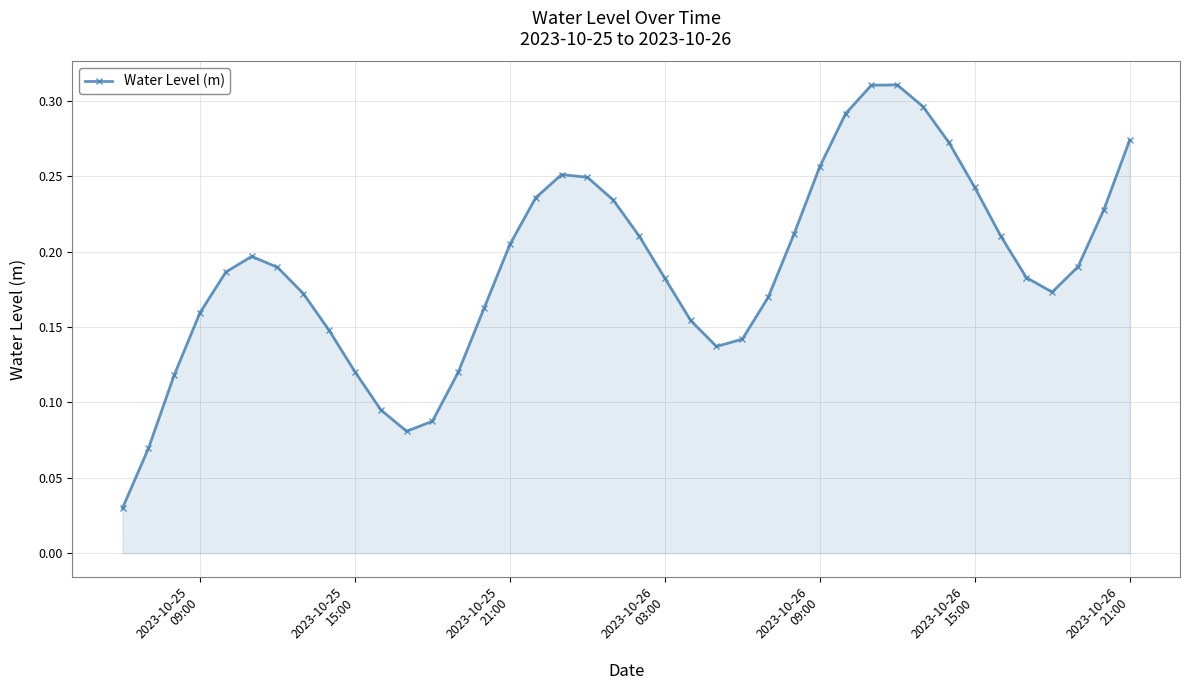

How many points are higher than both their immediate neighbors (excluding endpoints)?

3